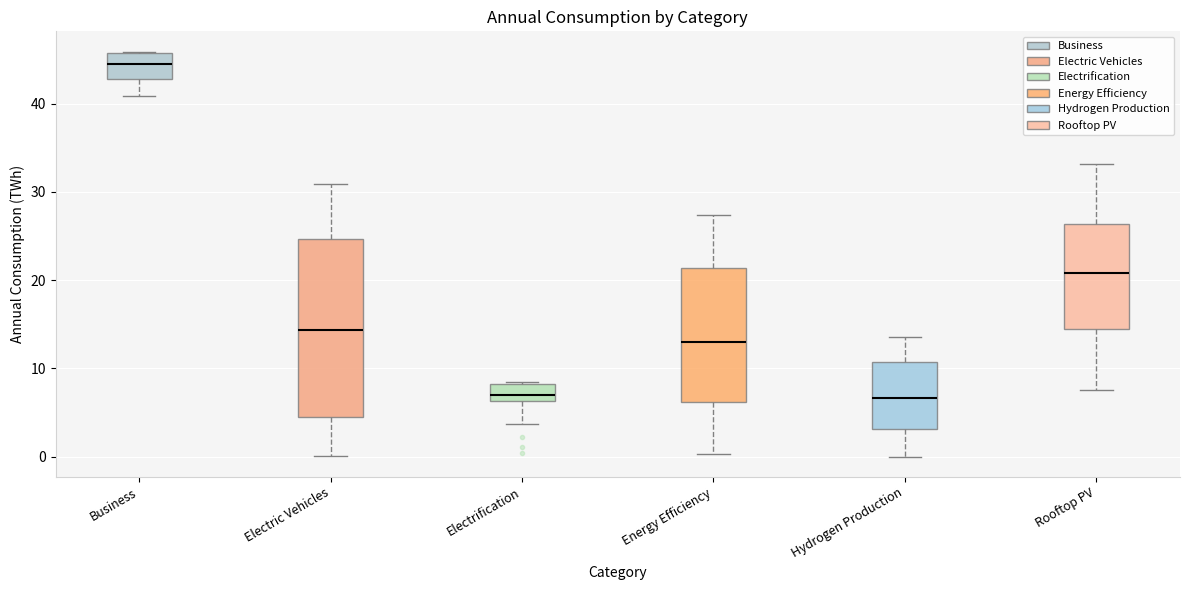

Where does the upper whisker of the box for Hydrogen Production end on the y-axis? The values are not printed on the chart, so give them approximately, as read against the axis.

14